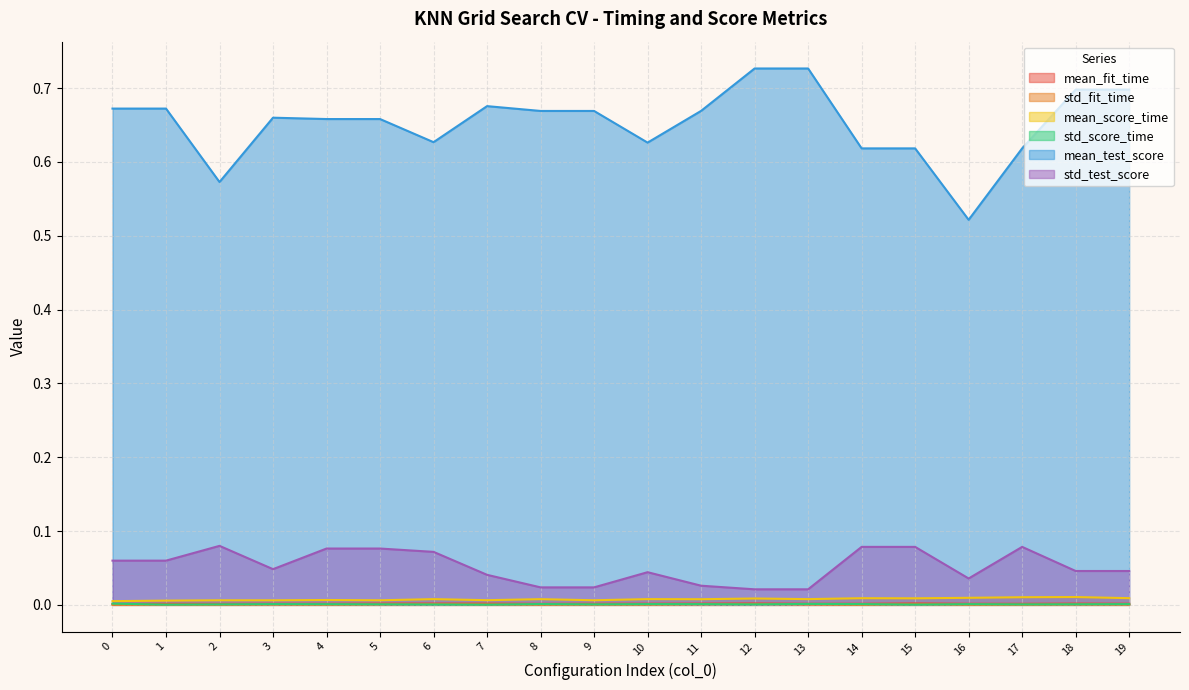

At 0, list the series in order from largest to smallest.

mean_test_score, std_test_score, mean_score_time, std_score_time, mean_fit_time, std_fit_time